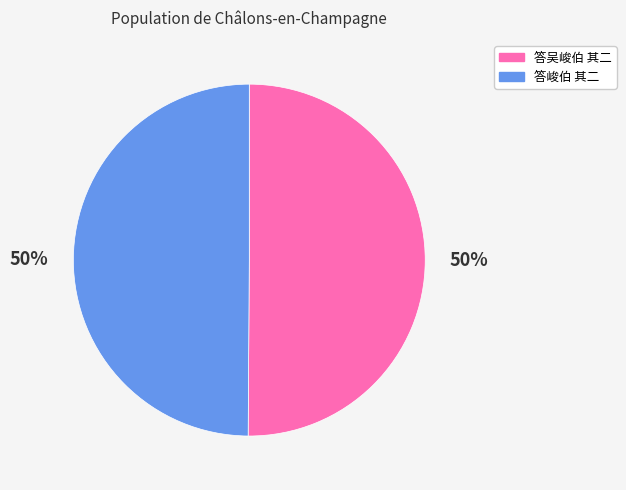

True or false: 答吴峻伯 其二 accounts for 42% of the total.

False